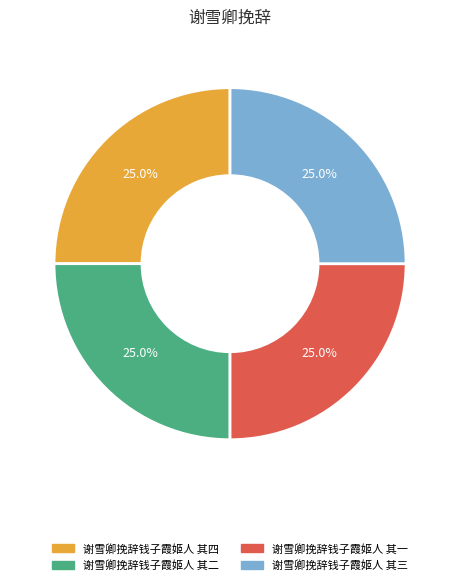

Does 谢雪卿挽辞钱子霞姬人 其二 represent more than half of the total?

No